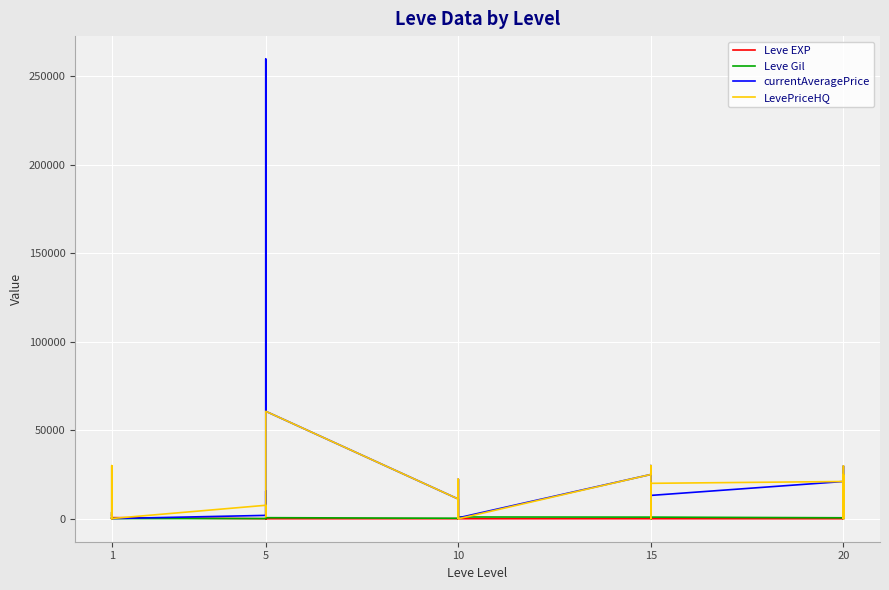

What is the label of the 14th point from the right?

16